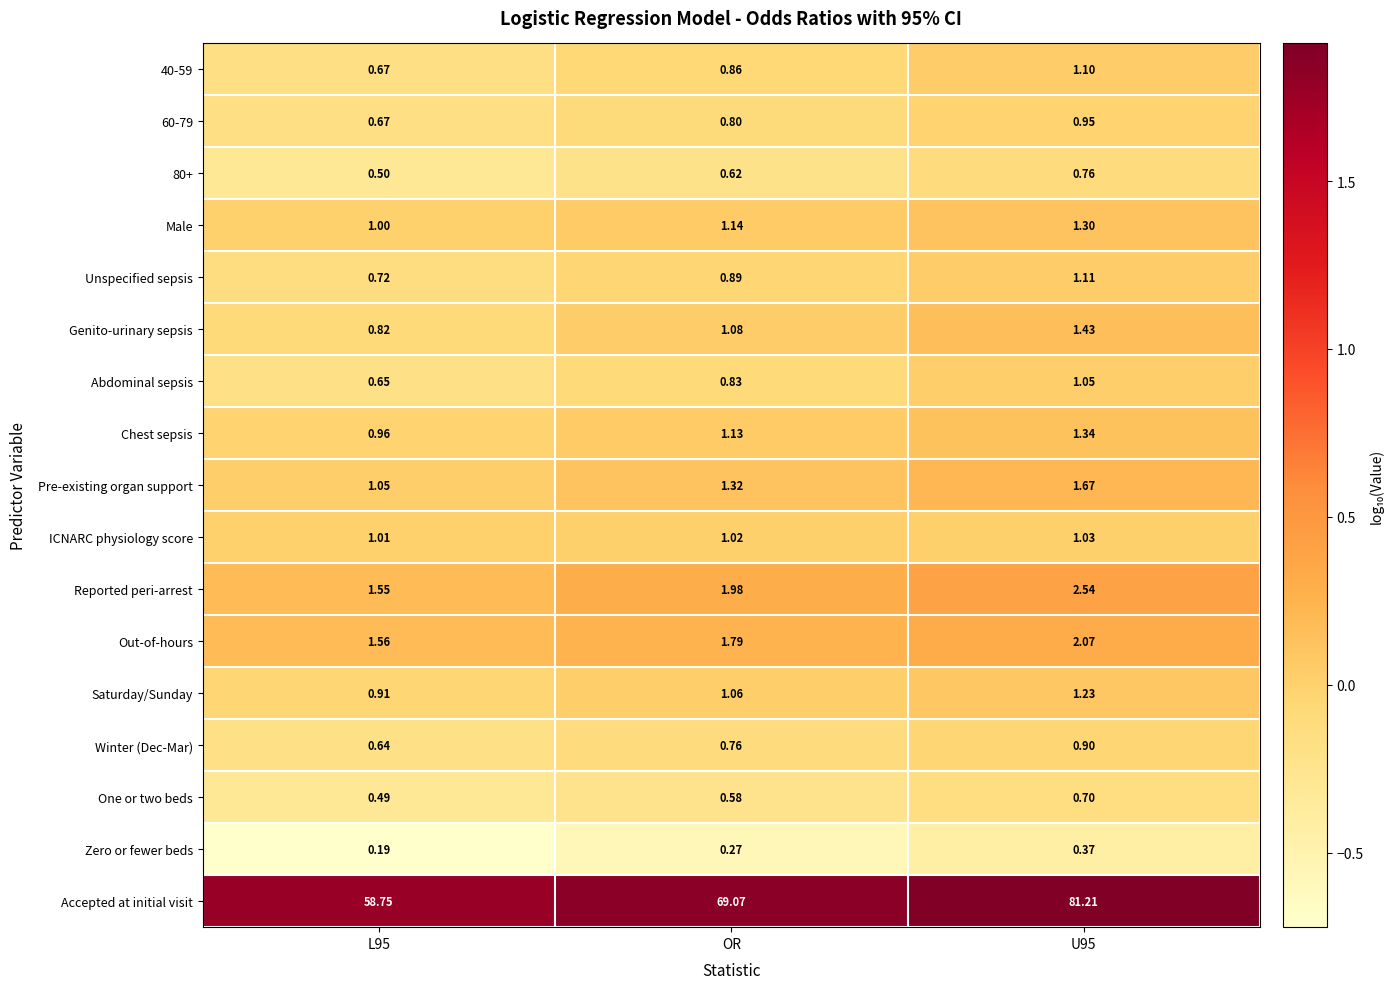

Which series has the largest range (max minus min)?

Accepted at initial visit